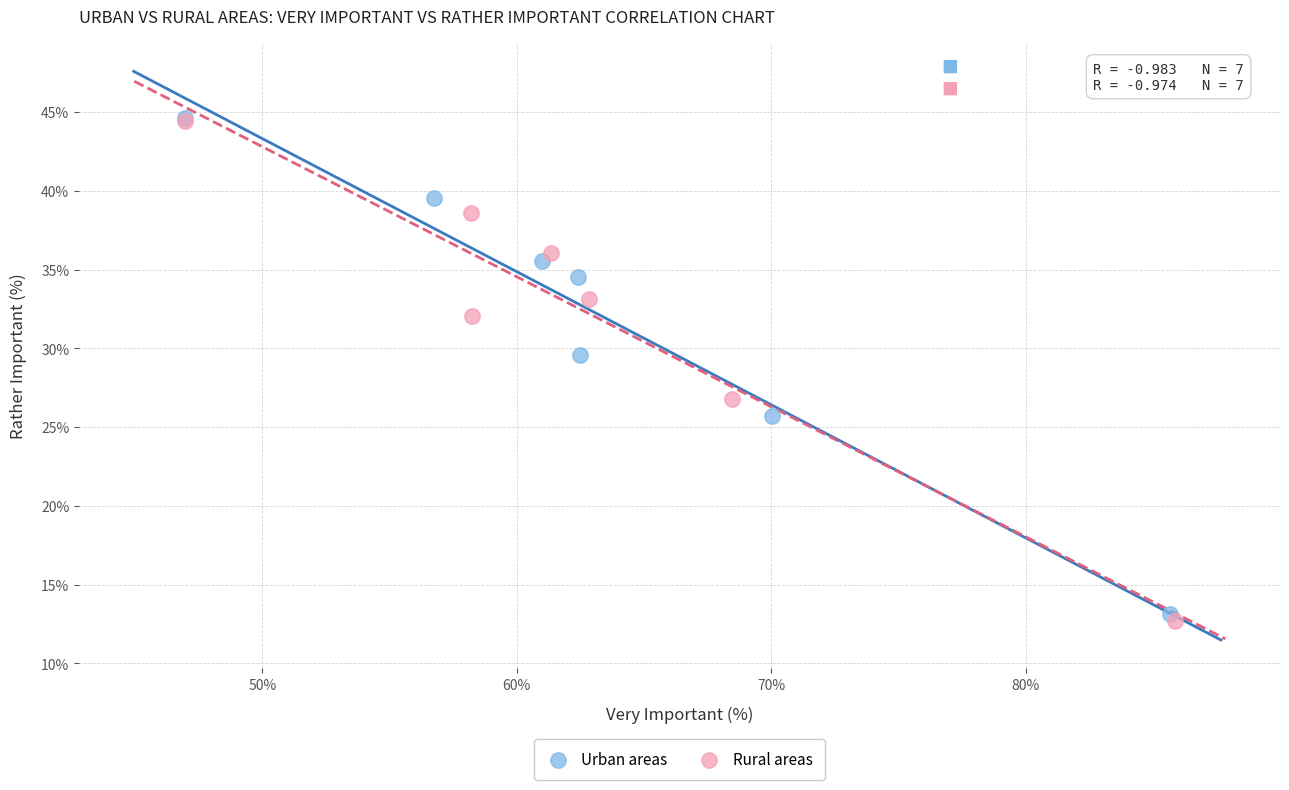

Which series reaches the minimum Y coordinate?

Rural areas